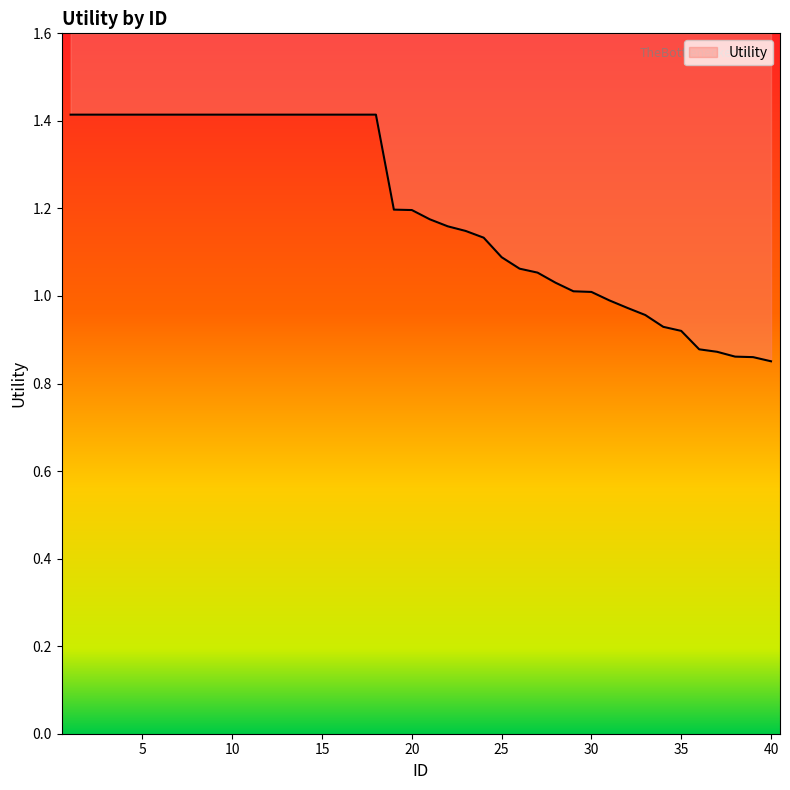

Where is the data nearest to the value 1?

30